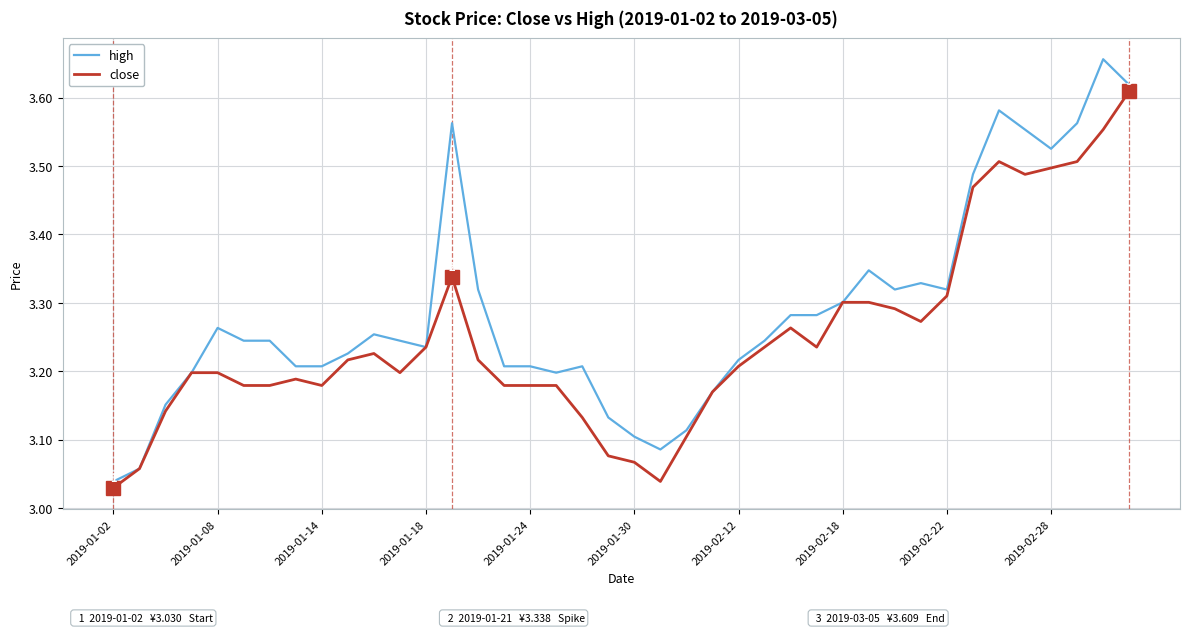

Which series has the widest spread of values?

high